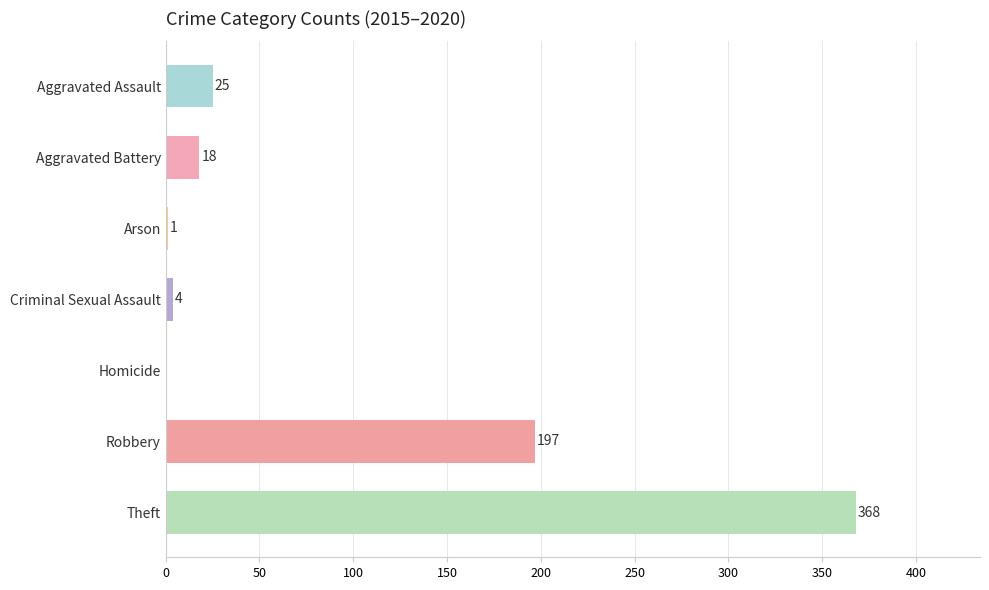

Is it true that the value at Theft is 368?

True